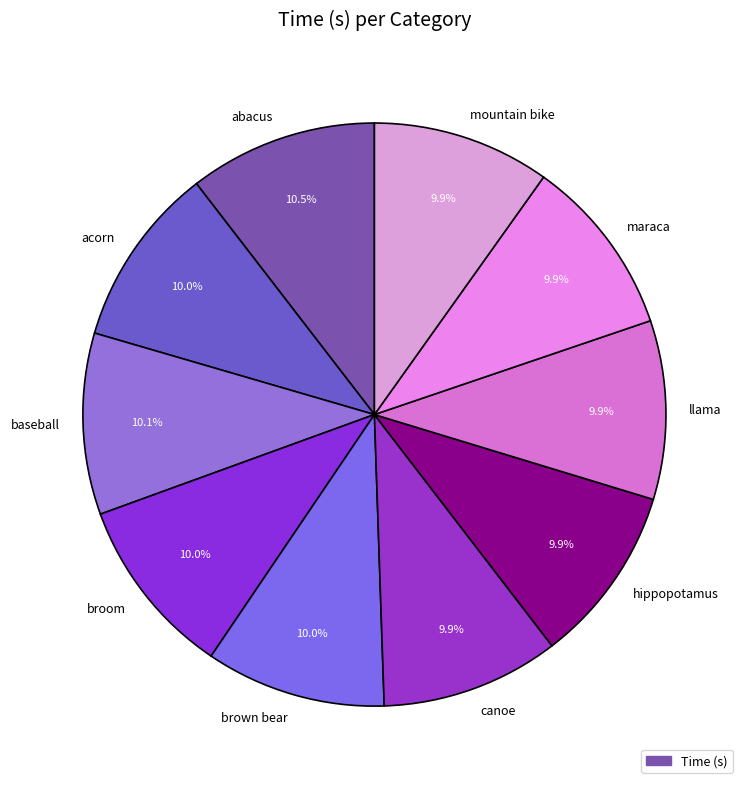

Count the number of slices in the pie.

10